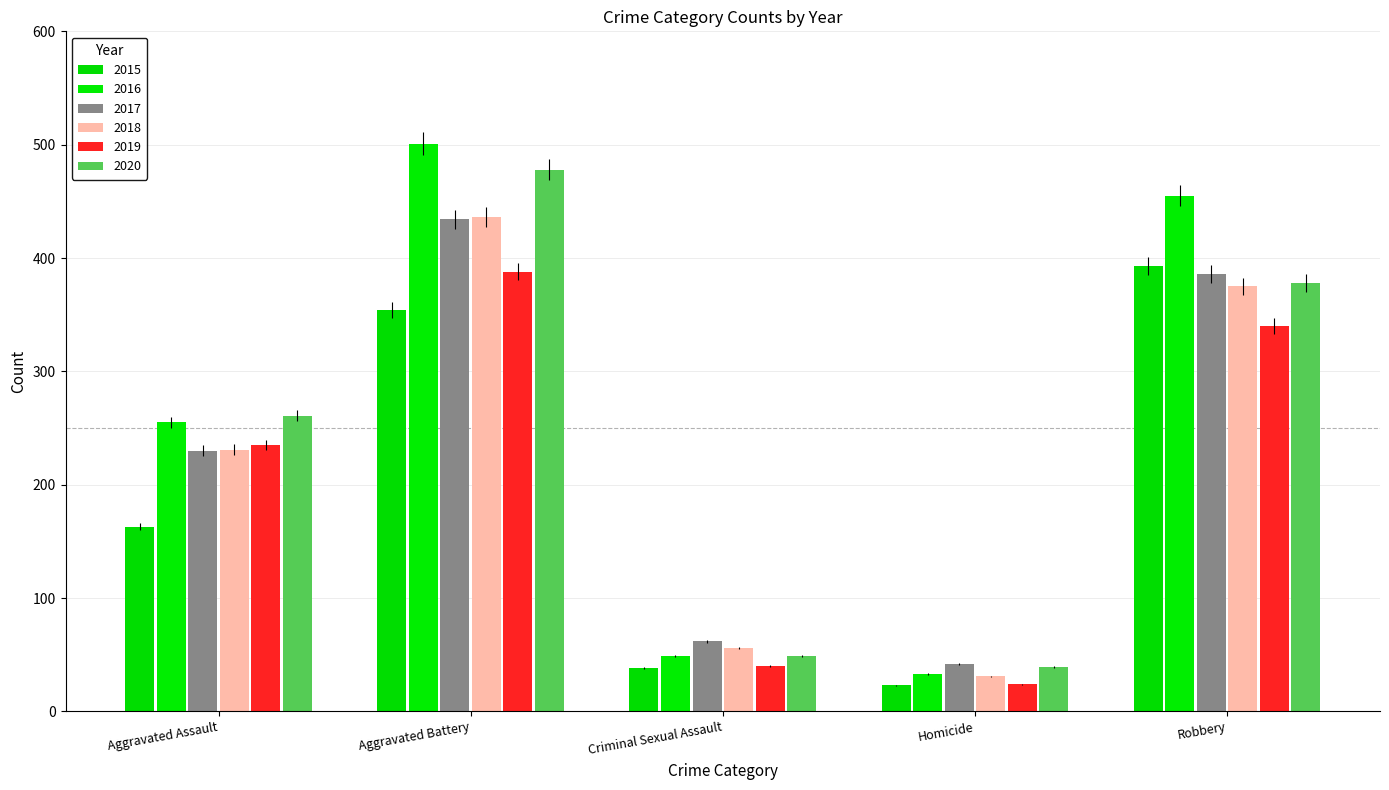

What is the average value of the 2016 series?

259